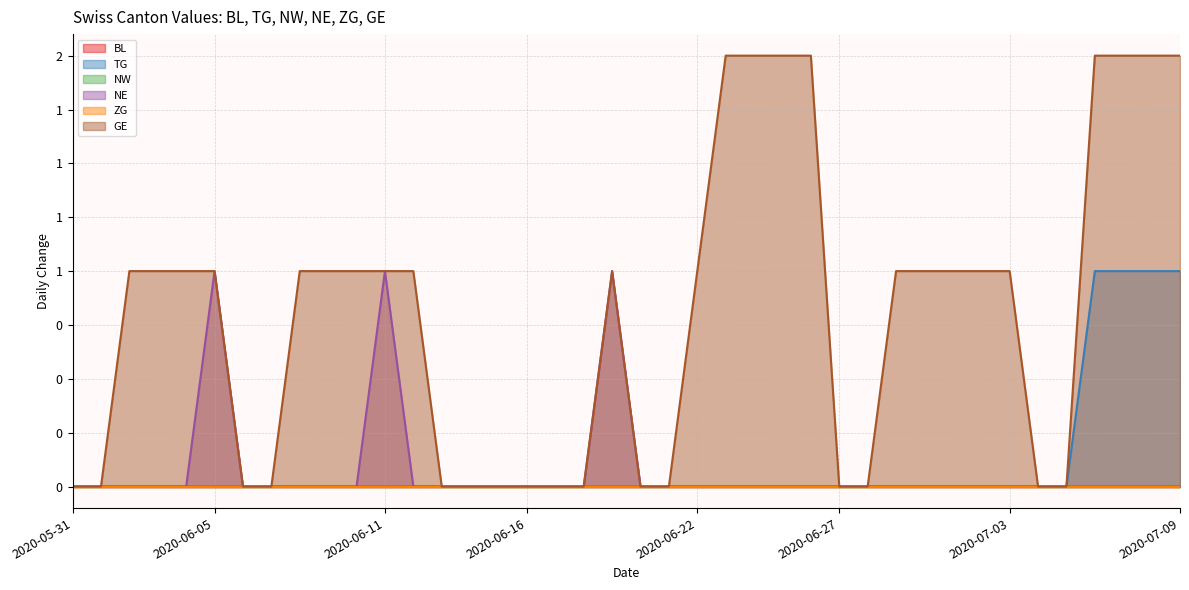

What is the total value across all series at 2020-06-23?

2